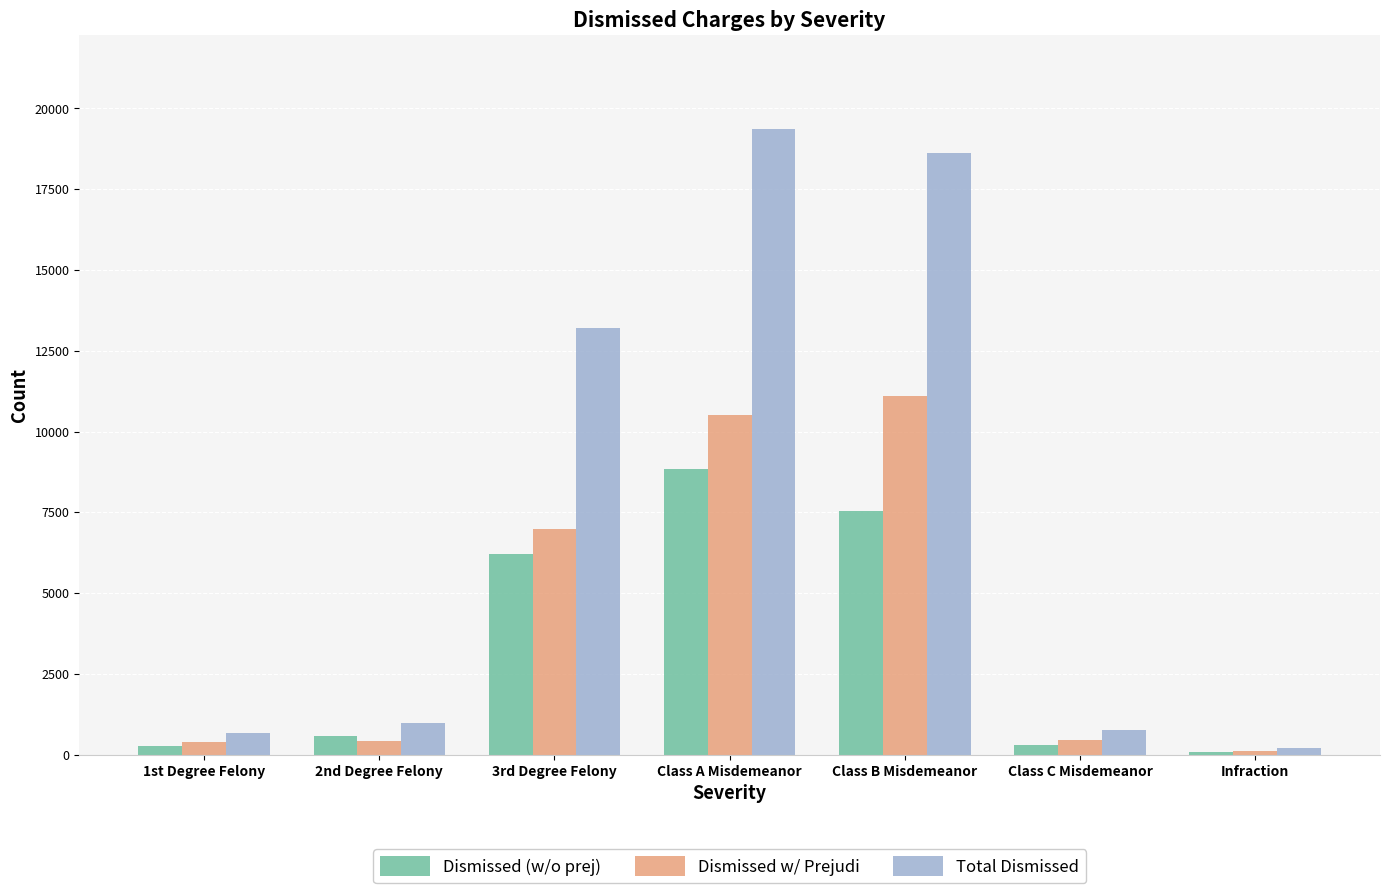

How many bars are there in each group?

3